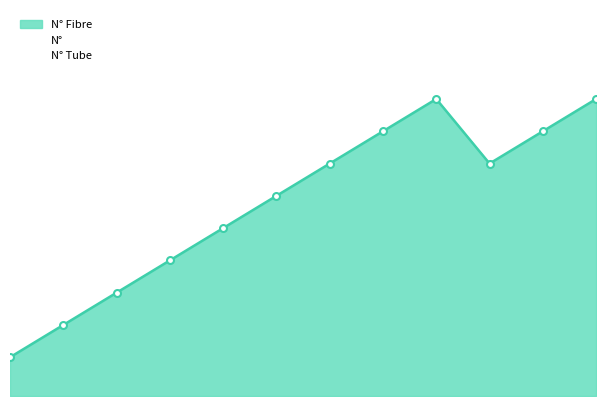

The N° series shows 5 at 5. True or false?

True